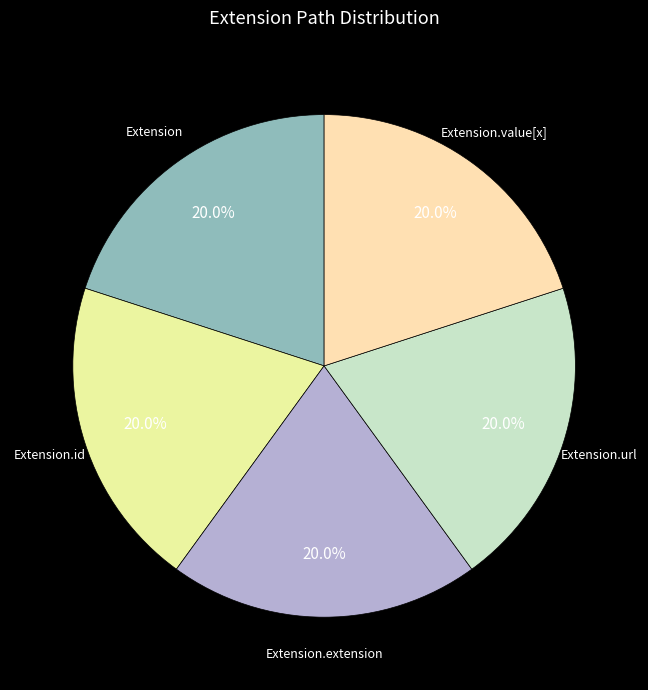

To the nearest percent, what is the average slice percentage?

20%